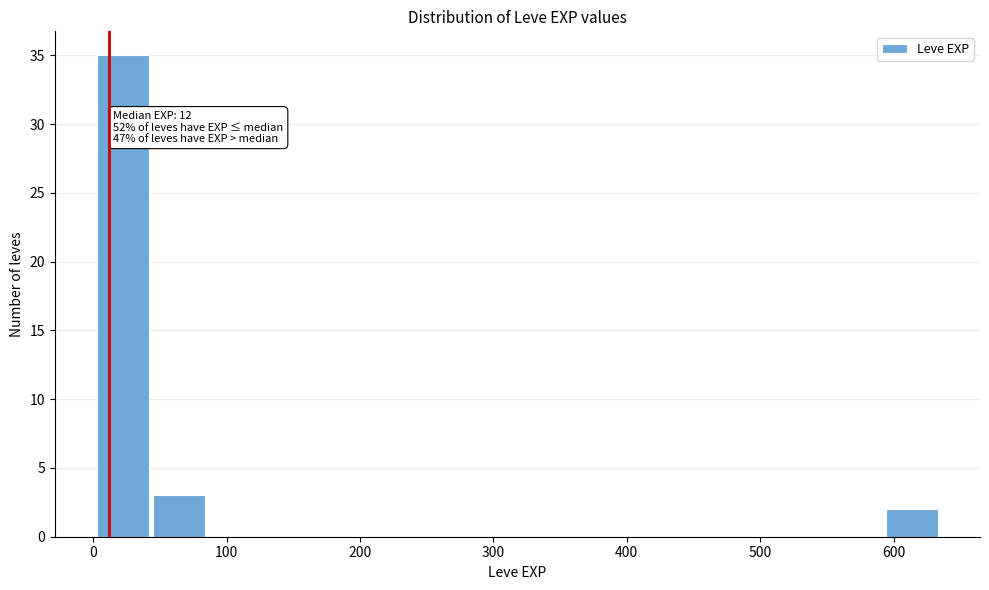

Which range on the x-axis has the tallest bar?

0 to 40